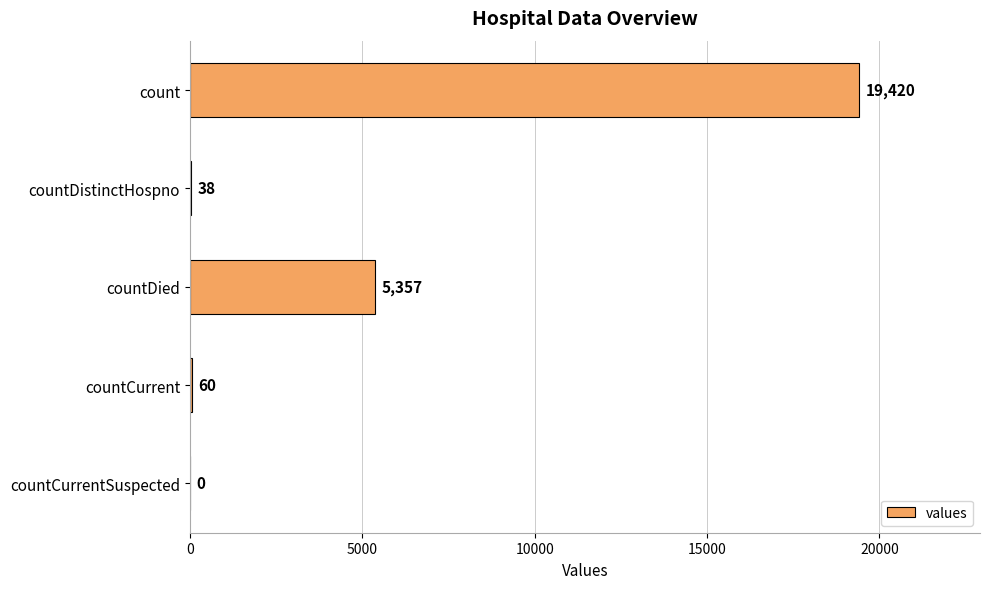

How many series are shown in this chart?

1